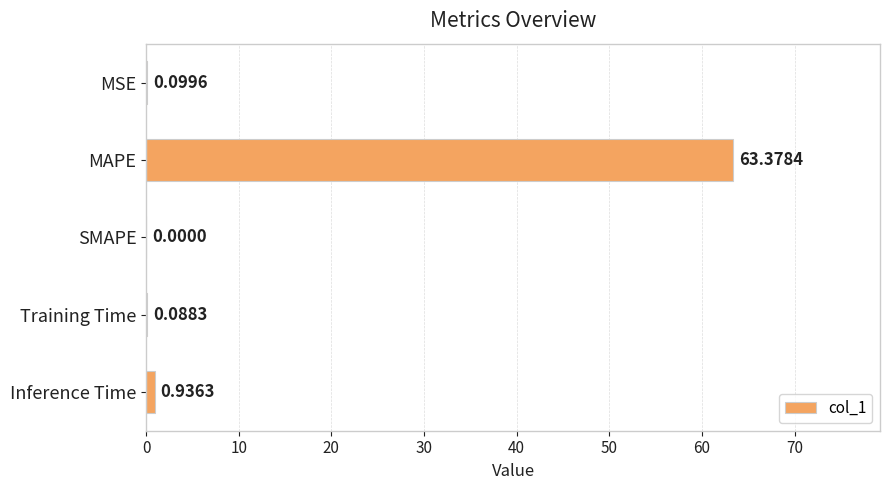

What is the change in value from MAPE to SMAPE?

-63.4